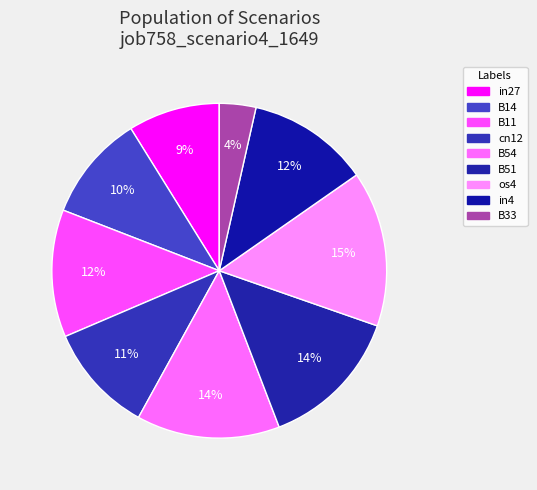

Is the sum of B11 and in4 greater than half?

No